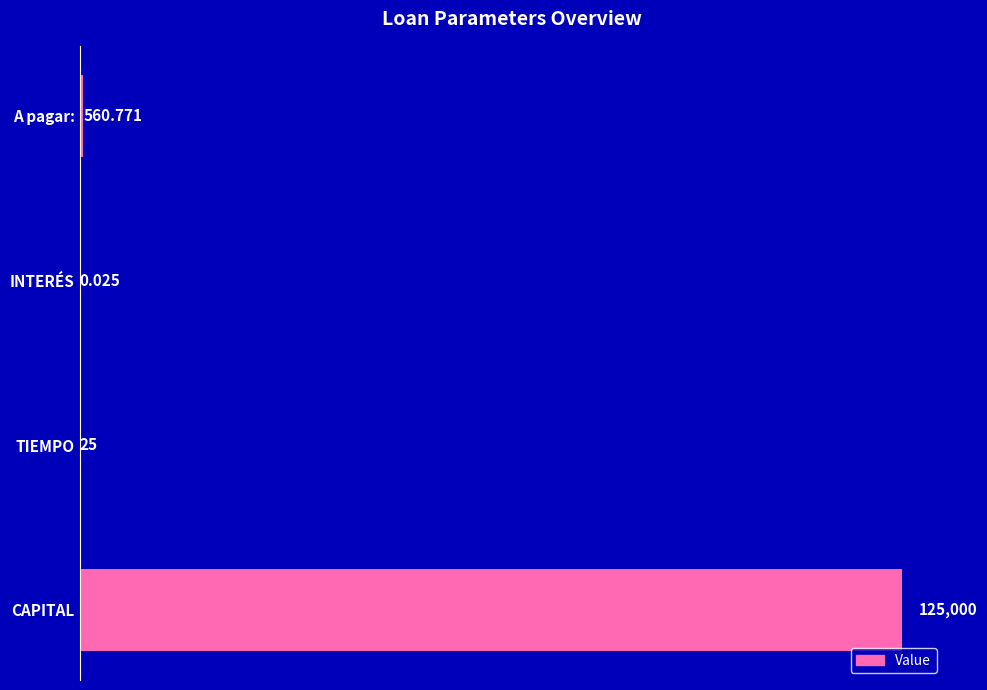

Which has a higher value, INTERÉS or CAPITAL?

CAPITAL